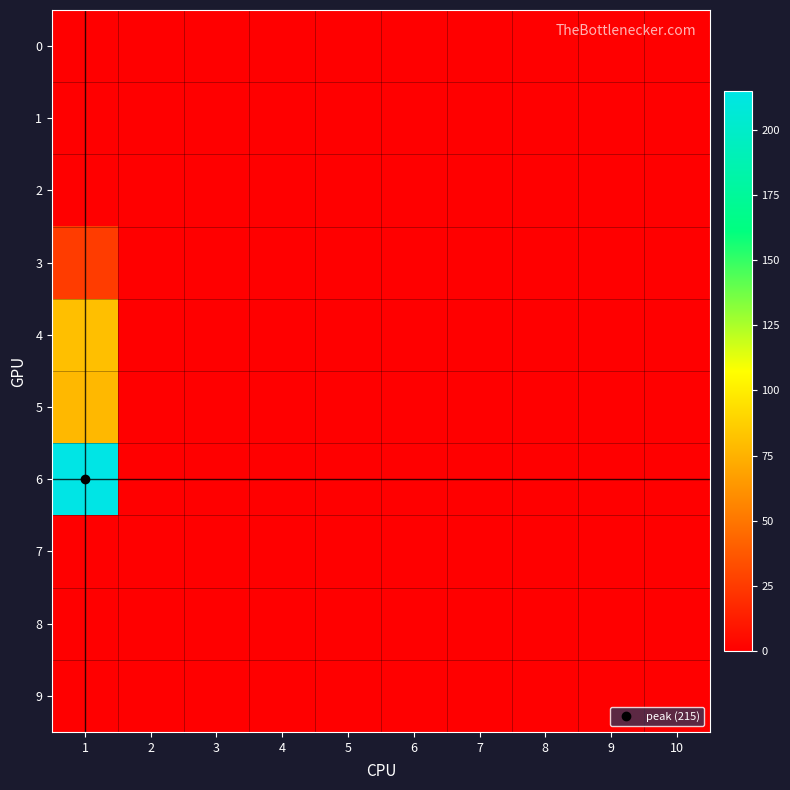

List the series in order of their peak value, lowest first.

0, 1, 2, 7, 8, 9, 3, 5, 4, 6